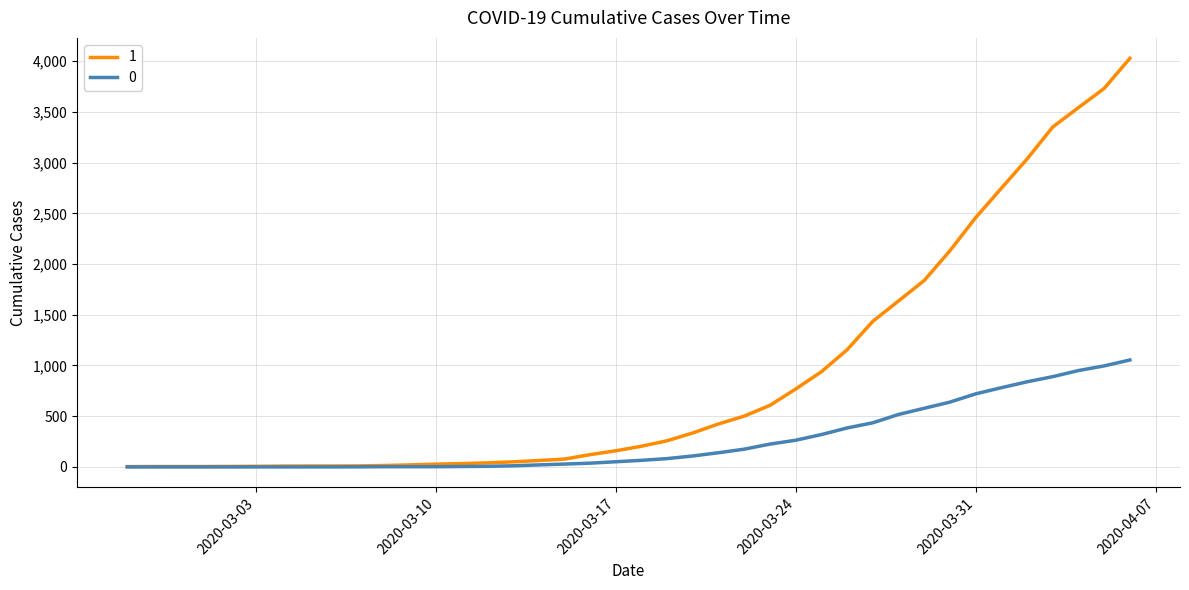

List the series in order of their peak value, highest first.

1, 0